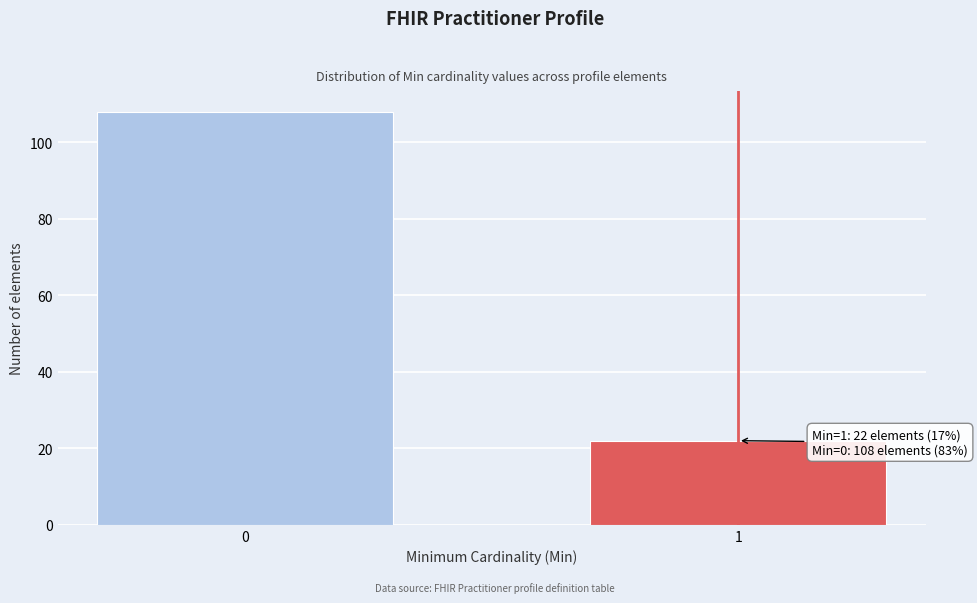

Reading left to right, transcribe all the data shown in this chart.

108	22